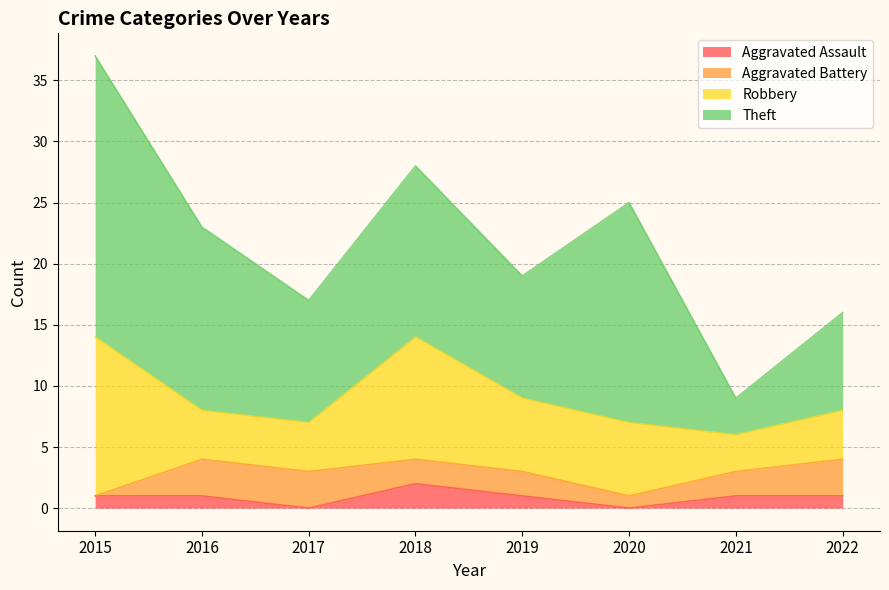

At 2021, list the series in order from smallest to largest.

Aggravated Assault, Aggravated Battery, Robbery, Theft